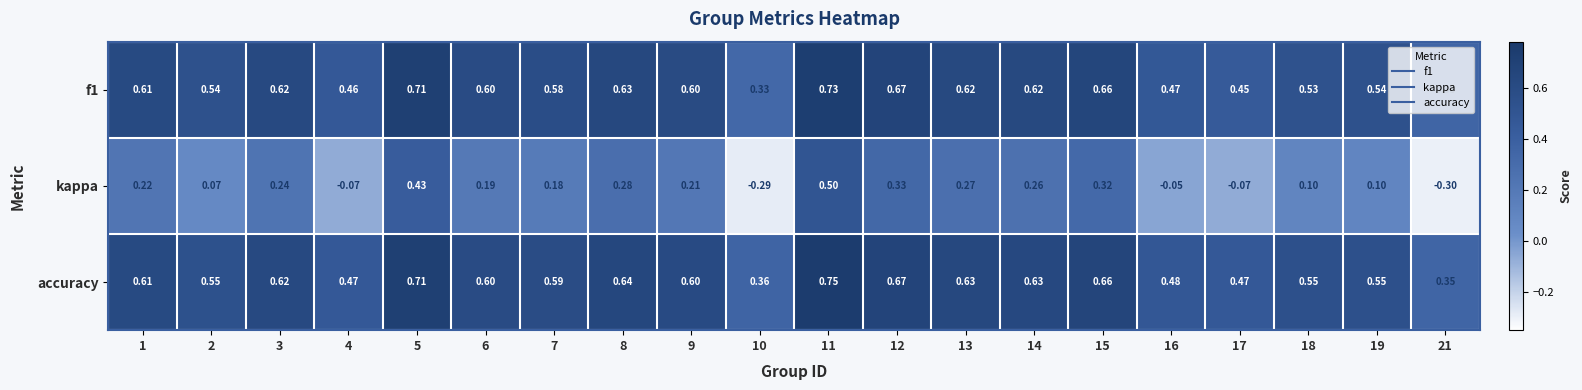

Between 2 and 21, which series saw the biggest shift?

kappa